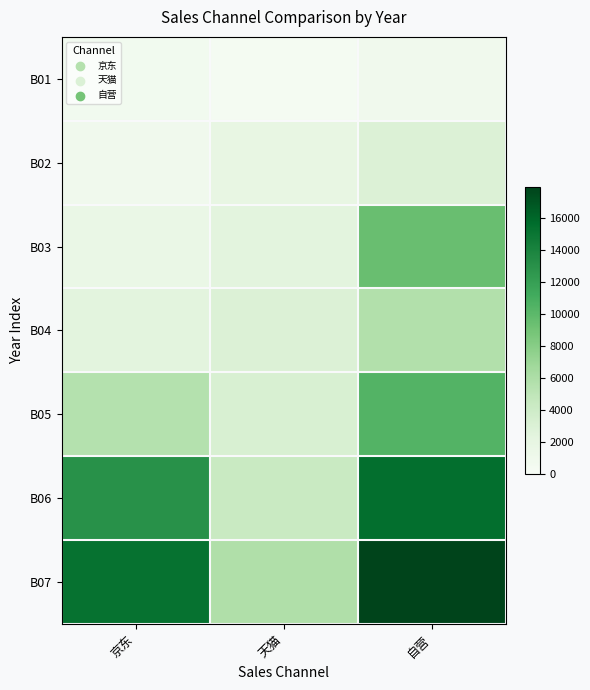

At 自营, list the series in order from smallest to largest.

B01, B02, B04, B03, B05, B06, B07